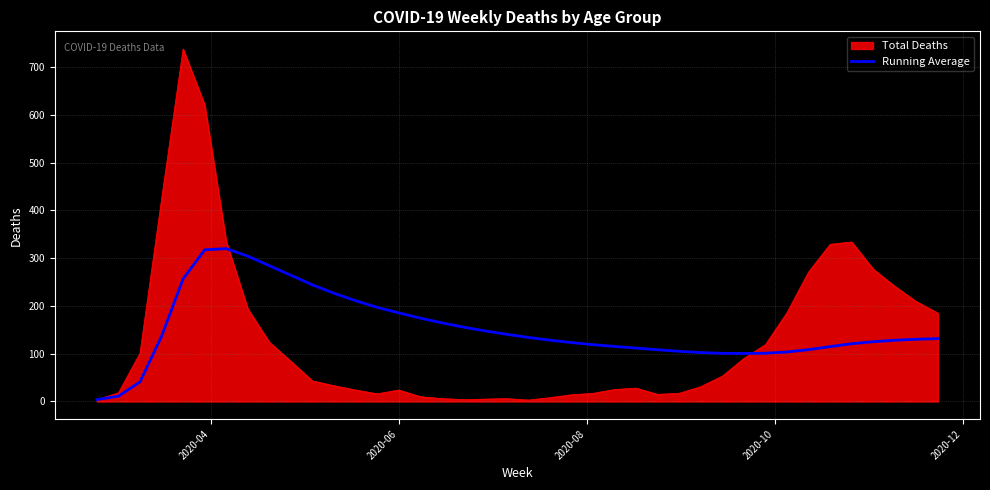

Rank the series by their maximum value, from highest to lowest.

Total Deaths, Running Average